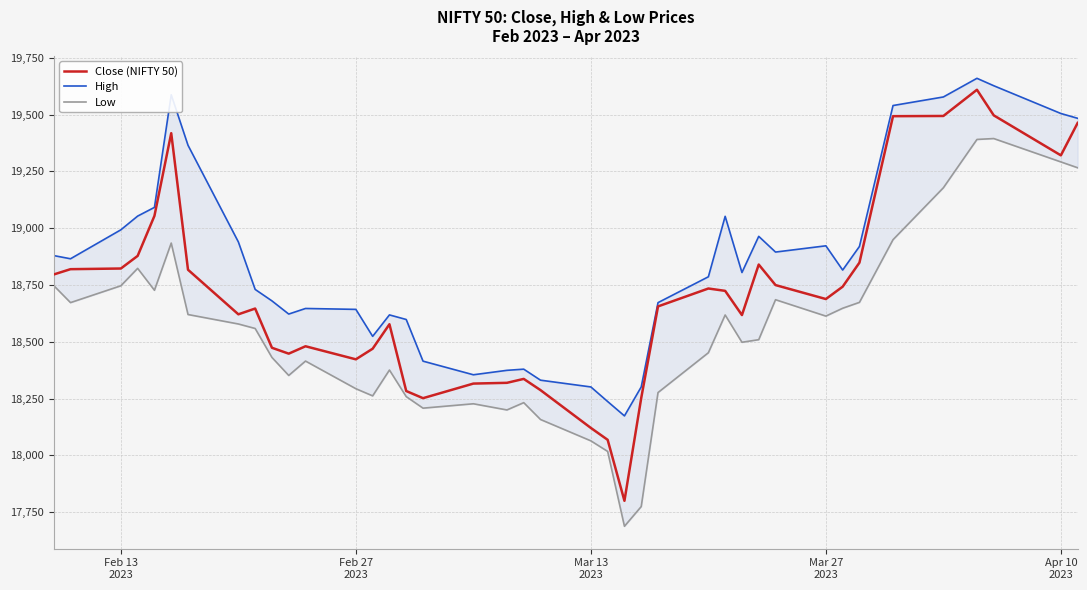

Rank the series by their average value, from lowest to highest.

Low, Close (NIFTY 50), High